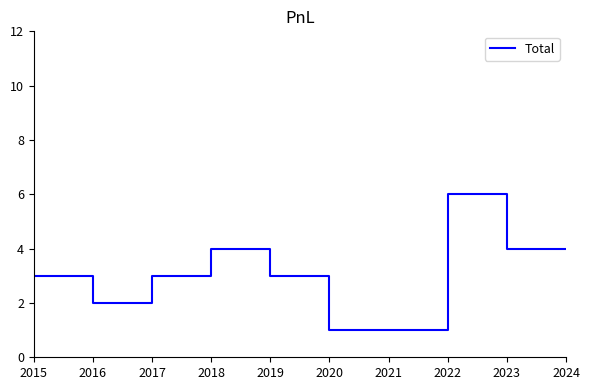

Where is the first local minimum?

2016